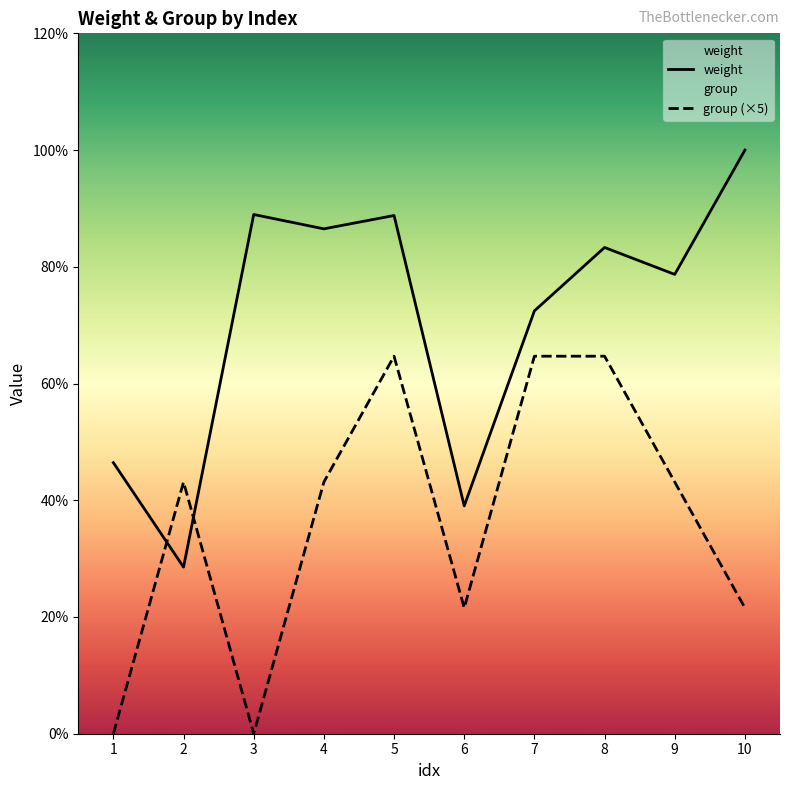

Which series has the largest total across all categories?

weight